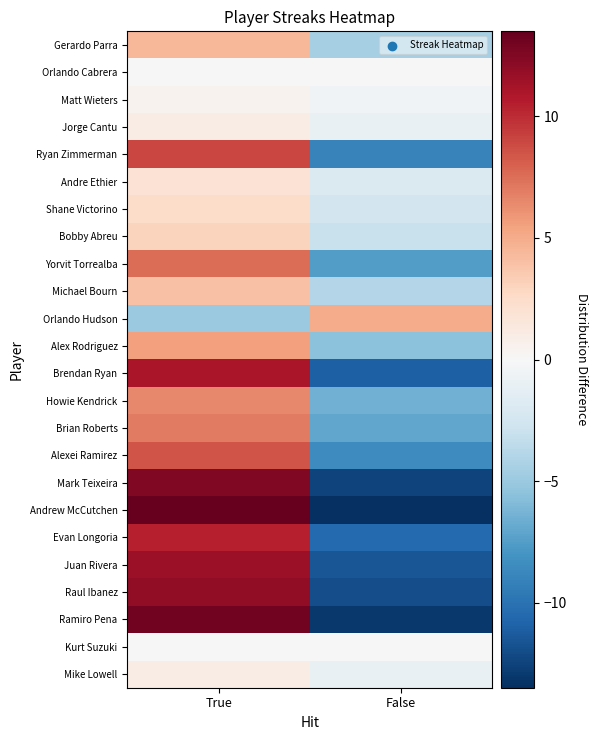

Which series has the largest range (max minus min)?

Andrew McCutchen